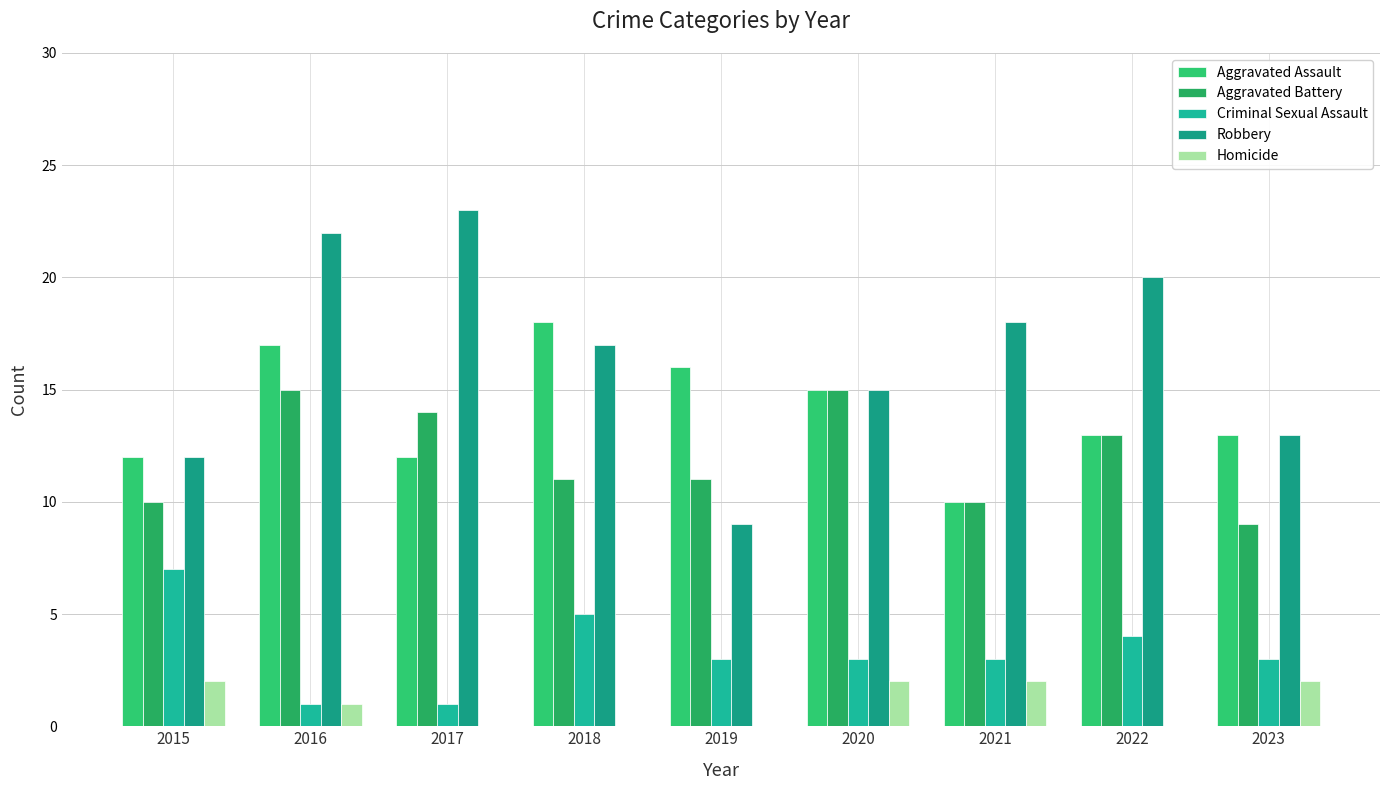

Which category has the highest value in the Aggravated Battery series?

2016